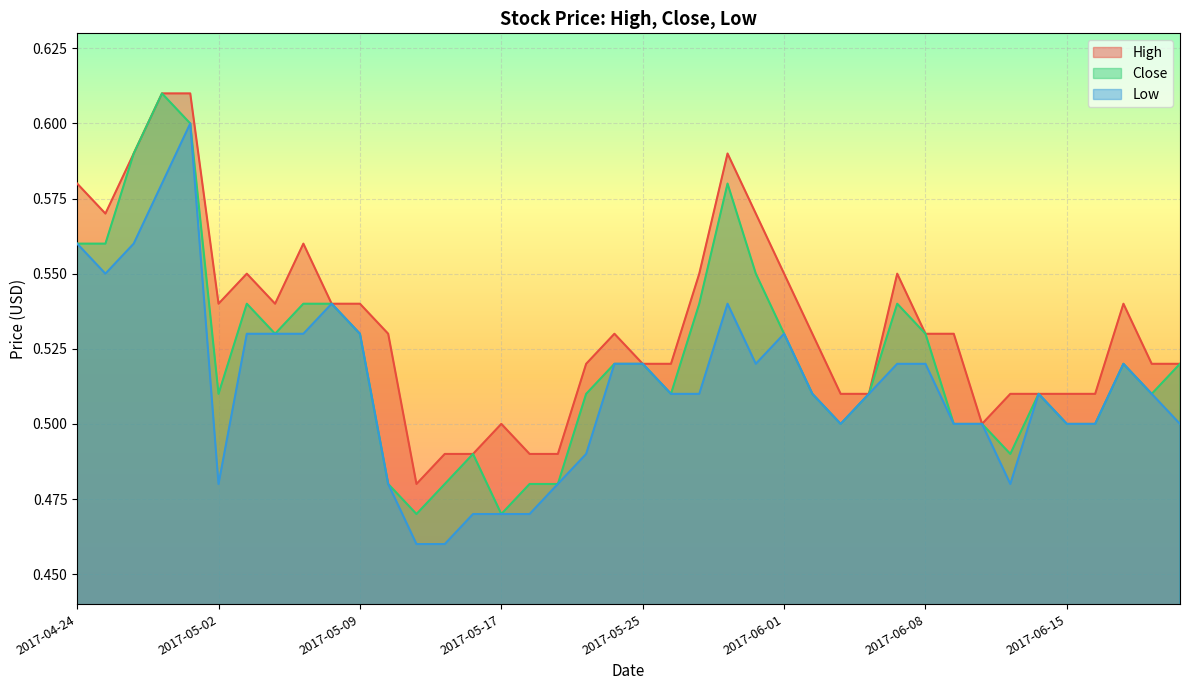

Which series has the widest spread of values?

Close